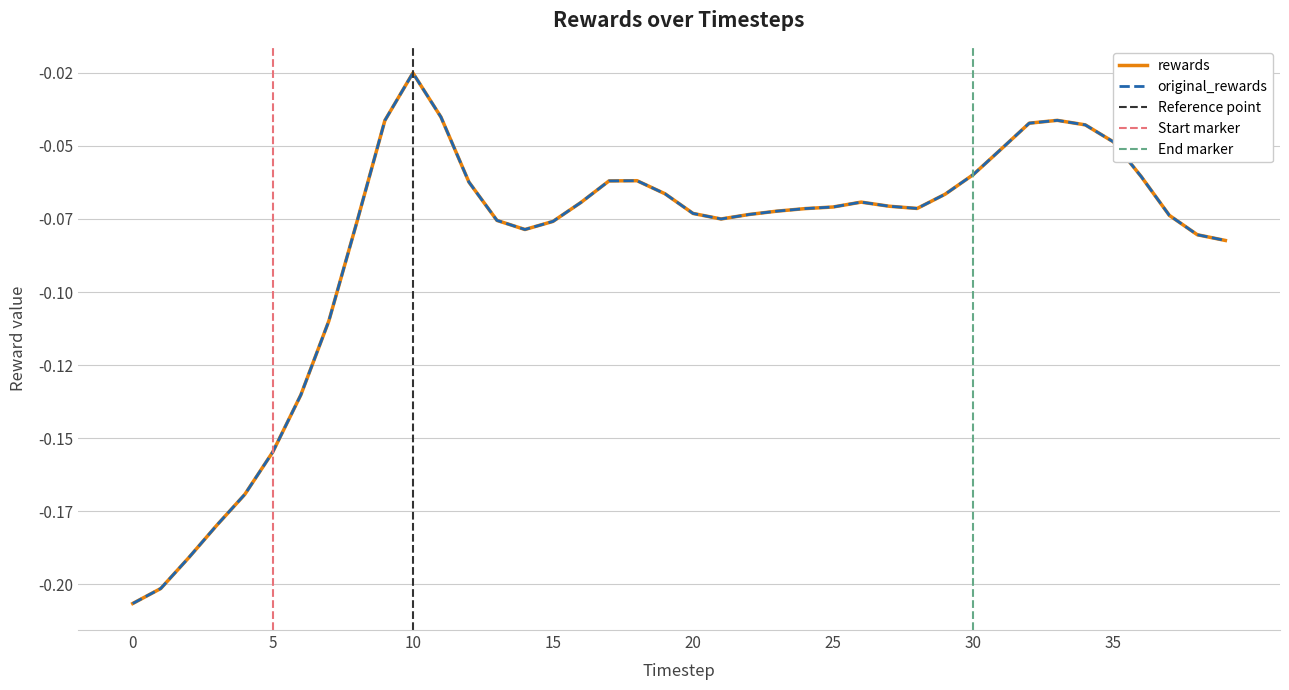

How many data points does each series have?

40